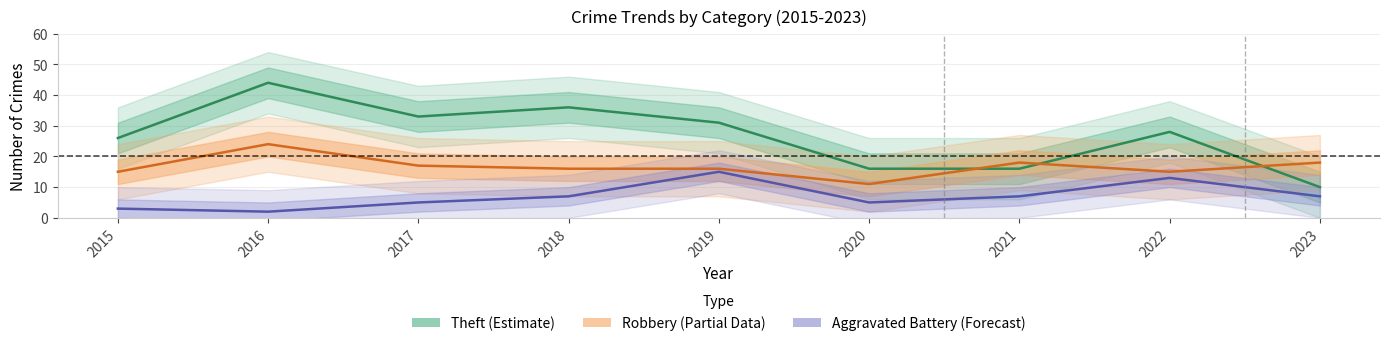

Where do Robbery (Partial Data) and Theft (Estimate) first cross each other?

2020 and 2021